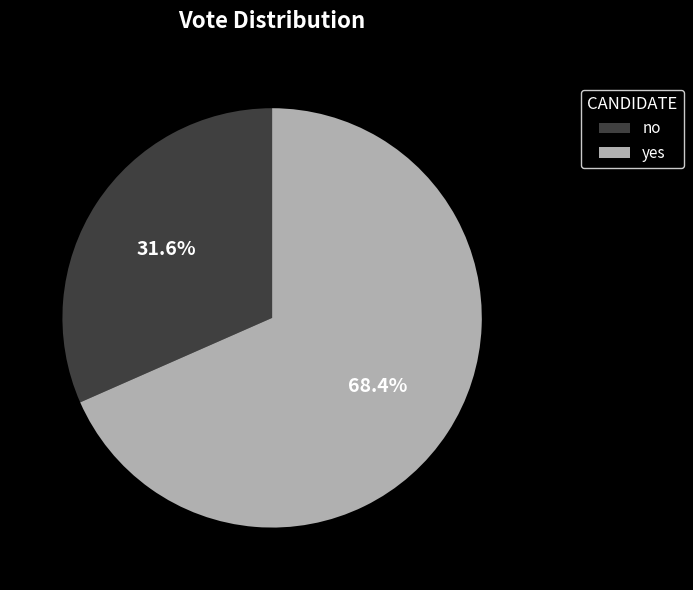

What percentage is the yes slice, to the nearest percent?

68%